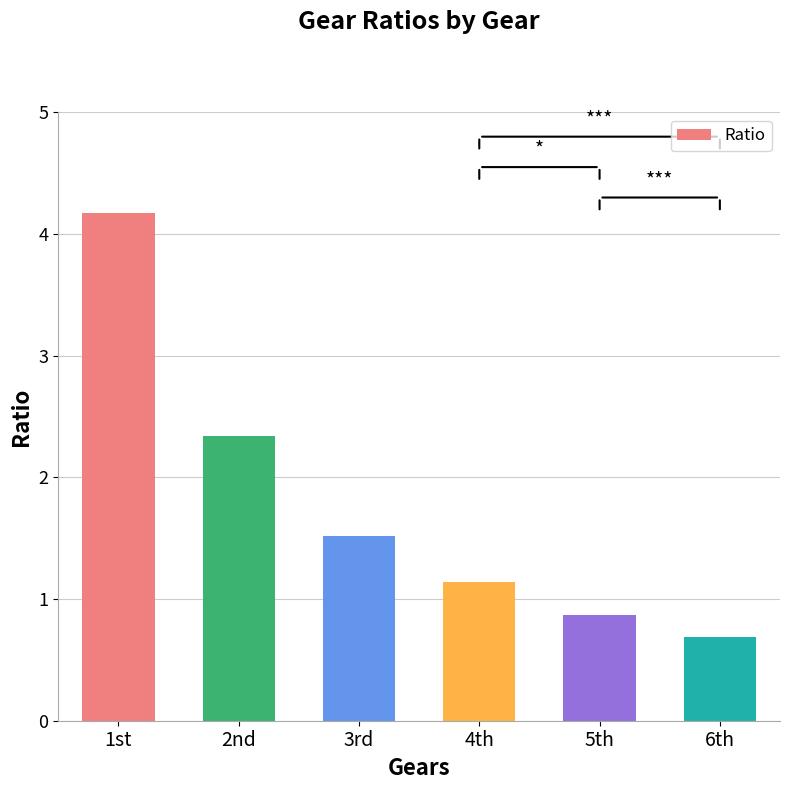

What position from the left is 6th?

6